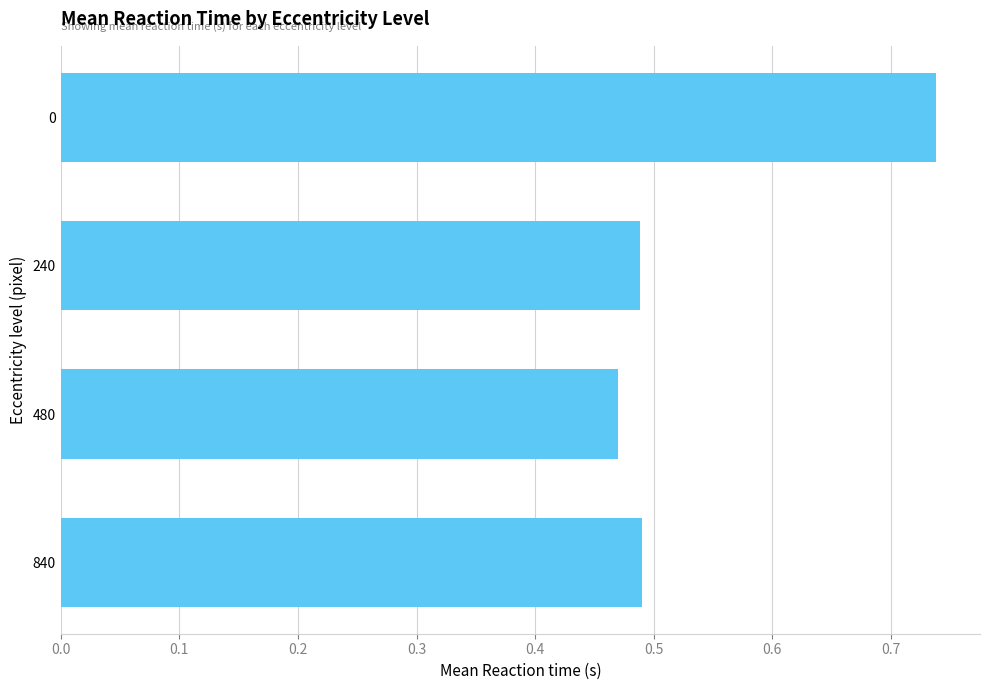

Where is the data nearest to the value 0?

480